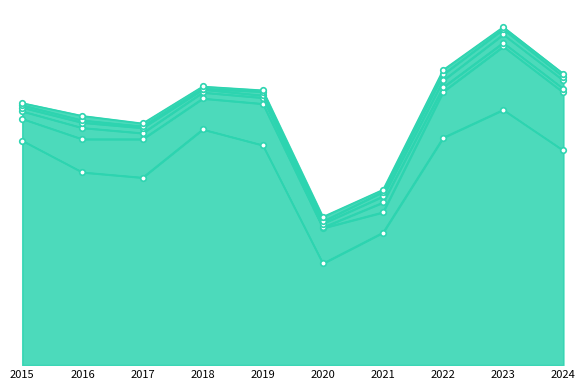

What are all the series names shown in the legend?

Theft, Motor Vehicle Theft, Burglary, Aggravated Assault, Aggravated Battery, Robbery